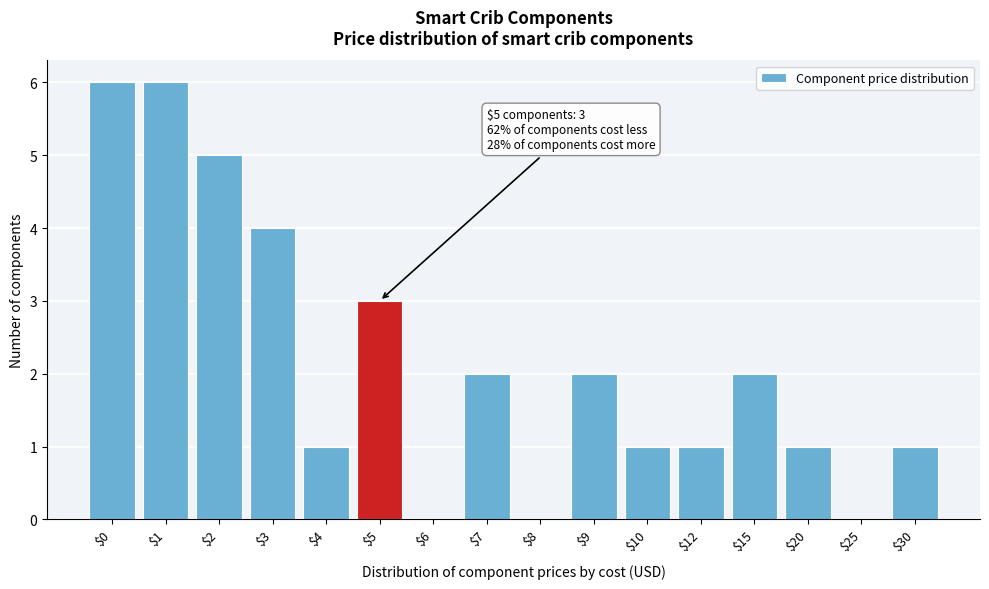

What is the sum of all values?

35